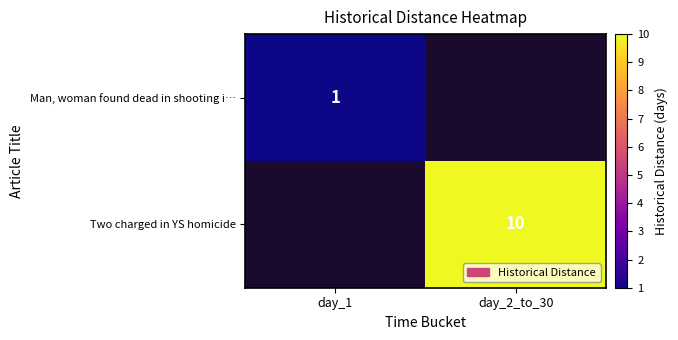

The Man, woman found dead in shooting i… series shows 2 at day_1. True or false?

False